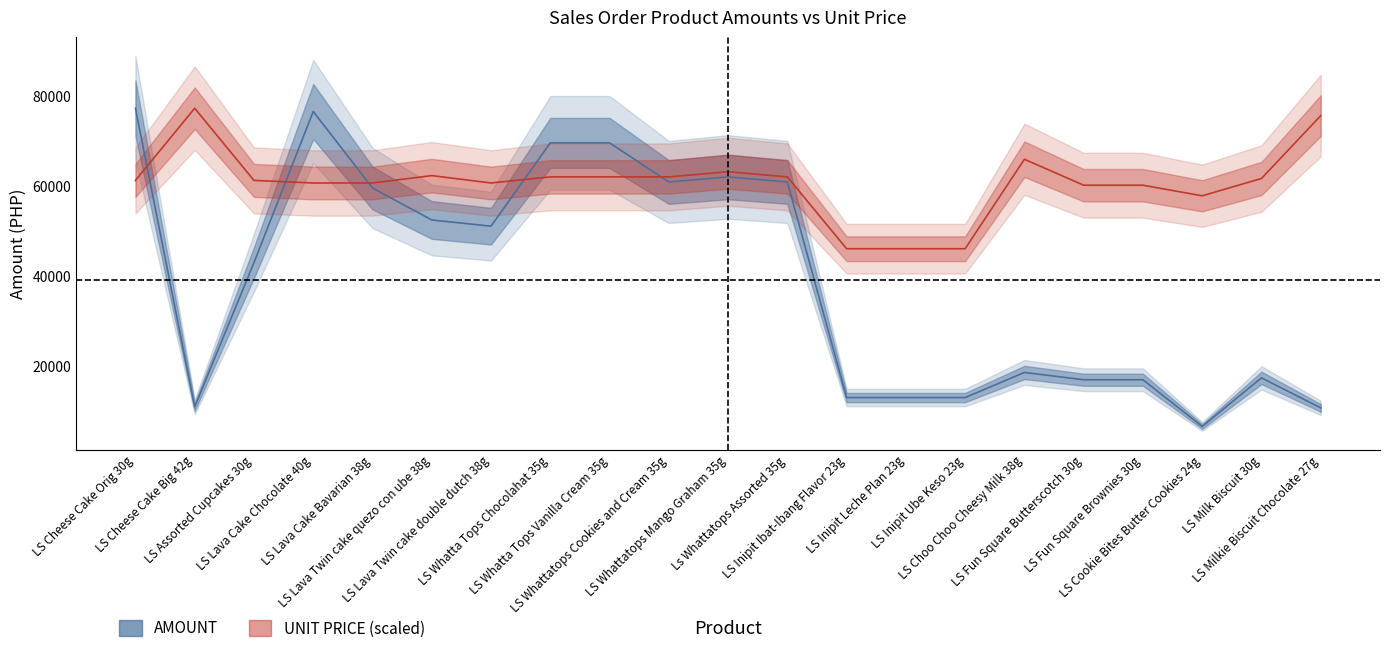

Rank the series at LS Lava Twin cake quezo con ube 38g from lowest to highest value.

AMOUNT, UNIT PRICE